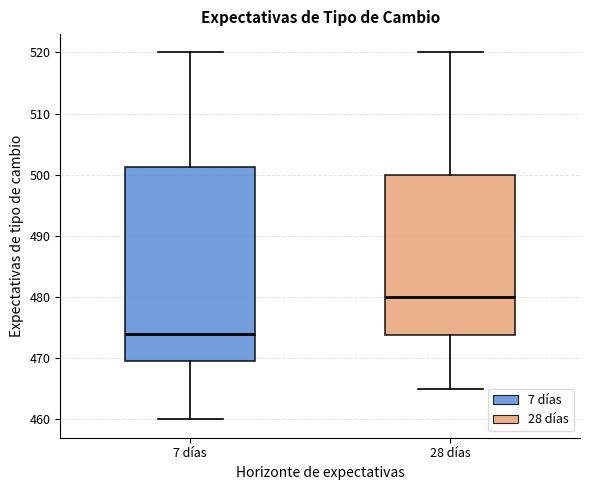

Which box is the tallest, from its lower edge to its upper edge?

7 días